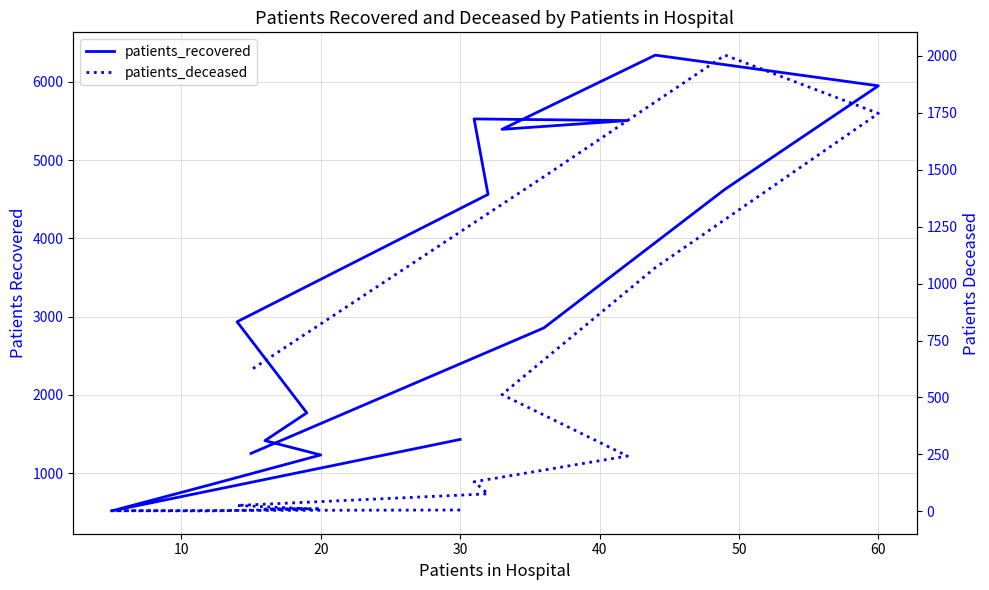

How many series are shown in this chart?

2